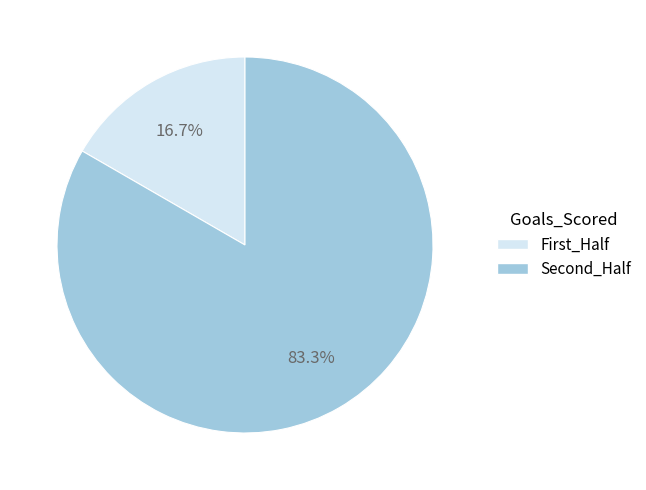

Is there a majority slice in this chart?

Yes